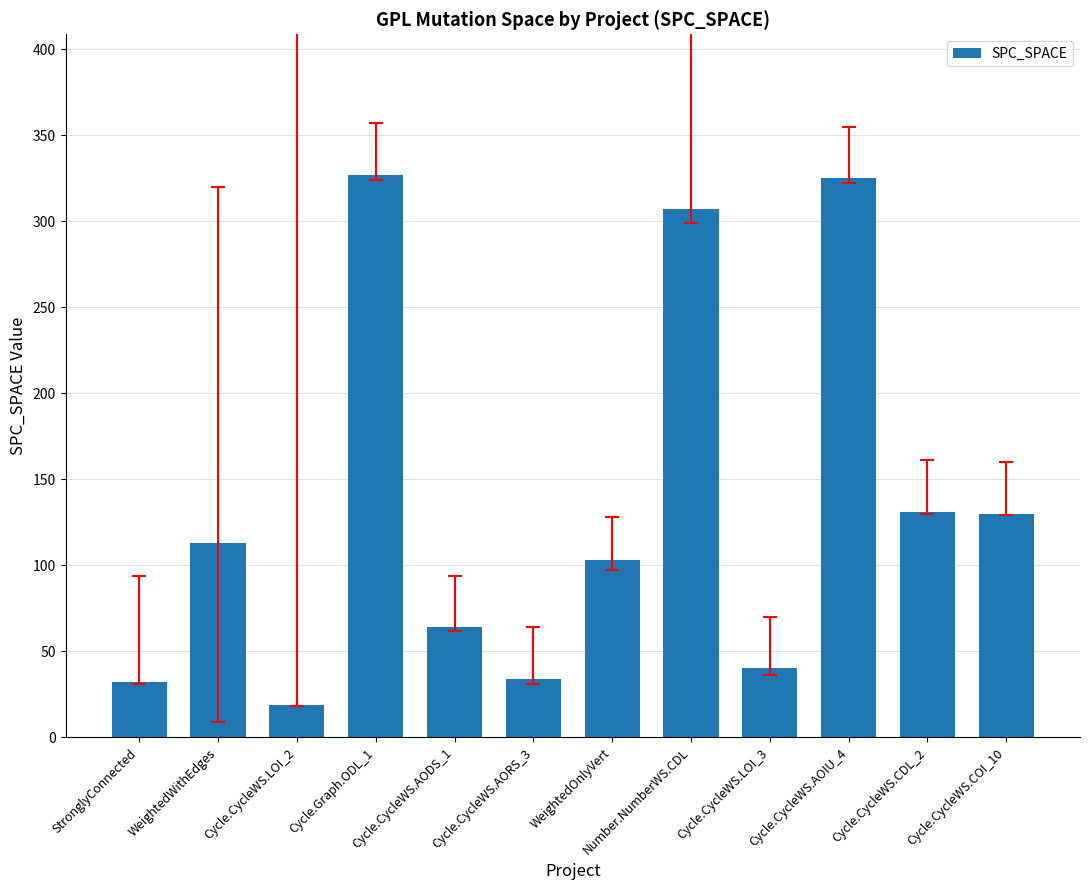

Which label corresponds to the smallest value in the chart?

Cycle.CycleWS.LOI_2